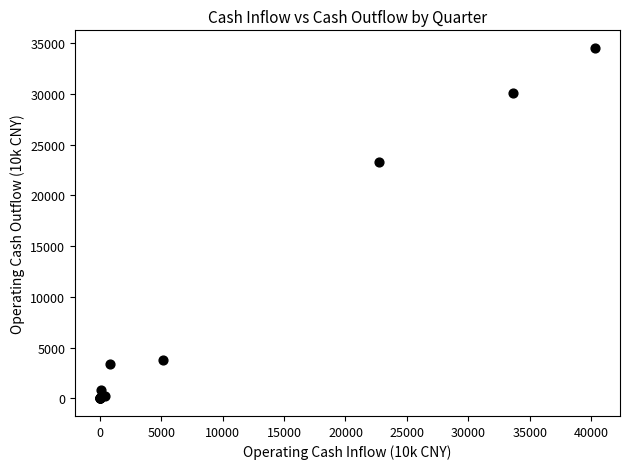

What Y value in the scatter plot is closest to 17257?

23311